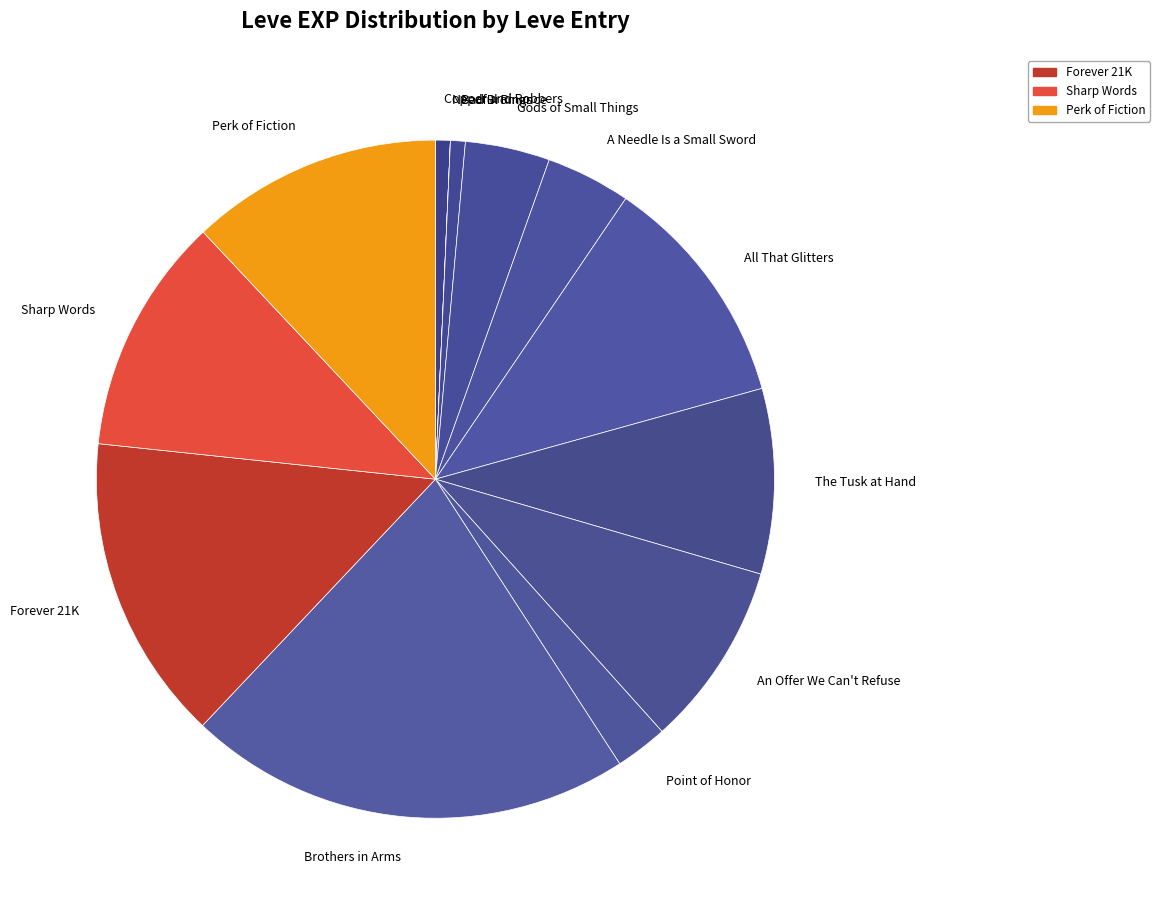

Between Brothers in Arms and Copper and Robbers, which is larger?

Brothers in Arms